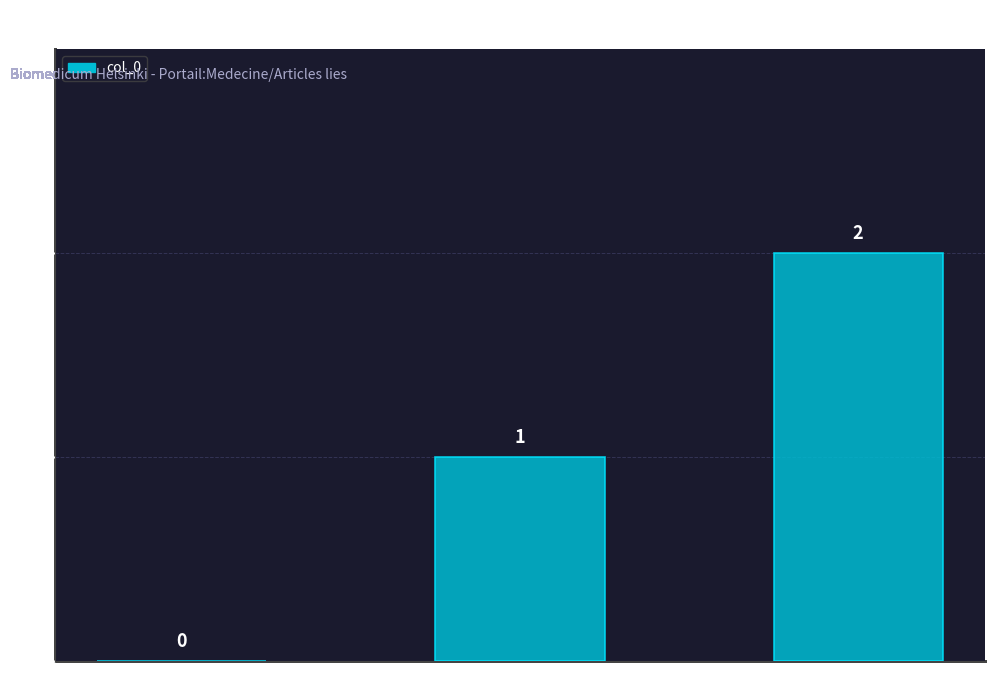

Between Architecture and Carte des Biomedicum 1 et 2., which is larger?

Architecture